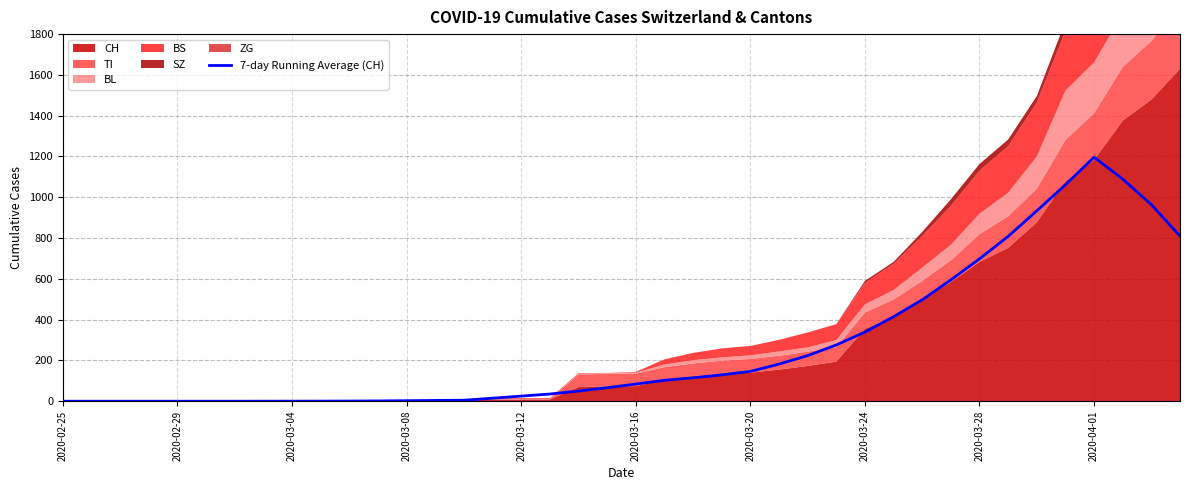

What is the average value?

271.8